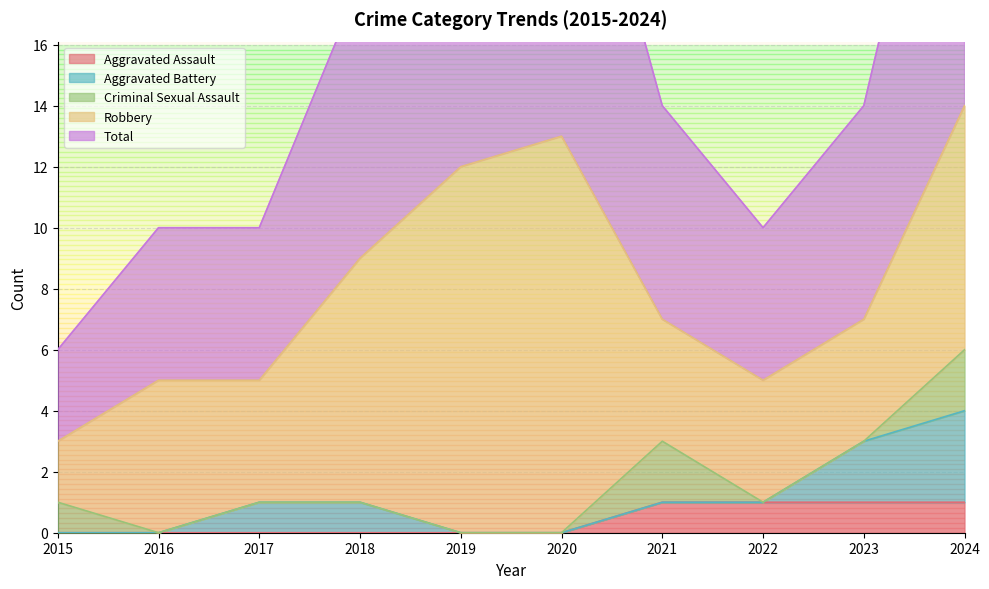

What is the value of the Robbery point at the 2nd from the left?

5